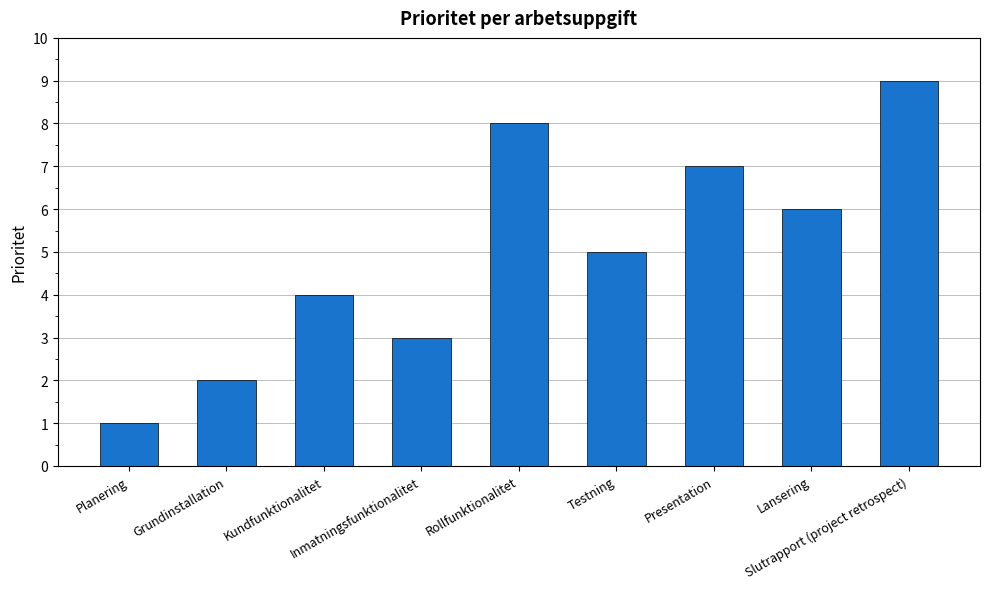

Does the chart contain stacked bars?

No